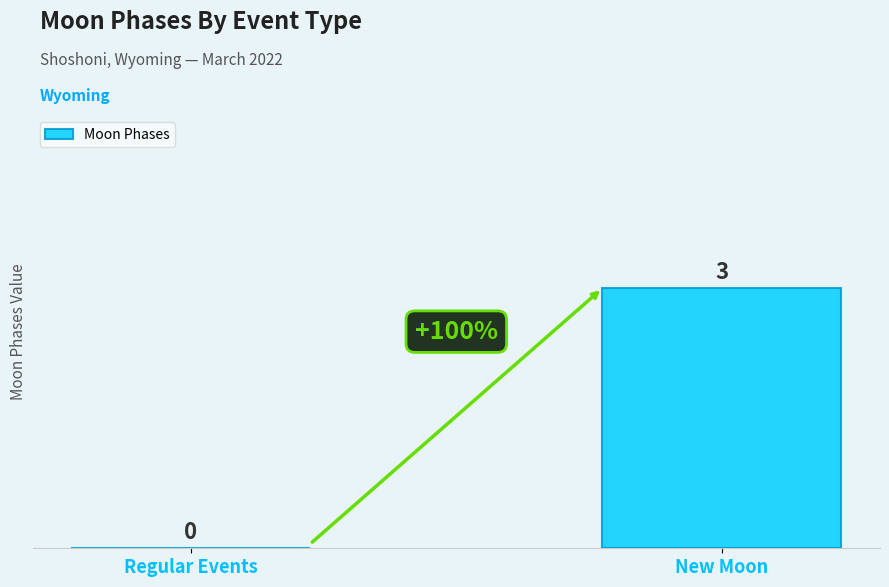

Reading left to right, extract all data points from this chart.

Regular Events=0	New Moon=3